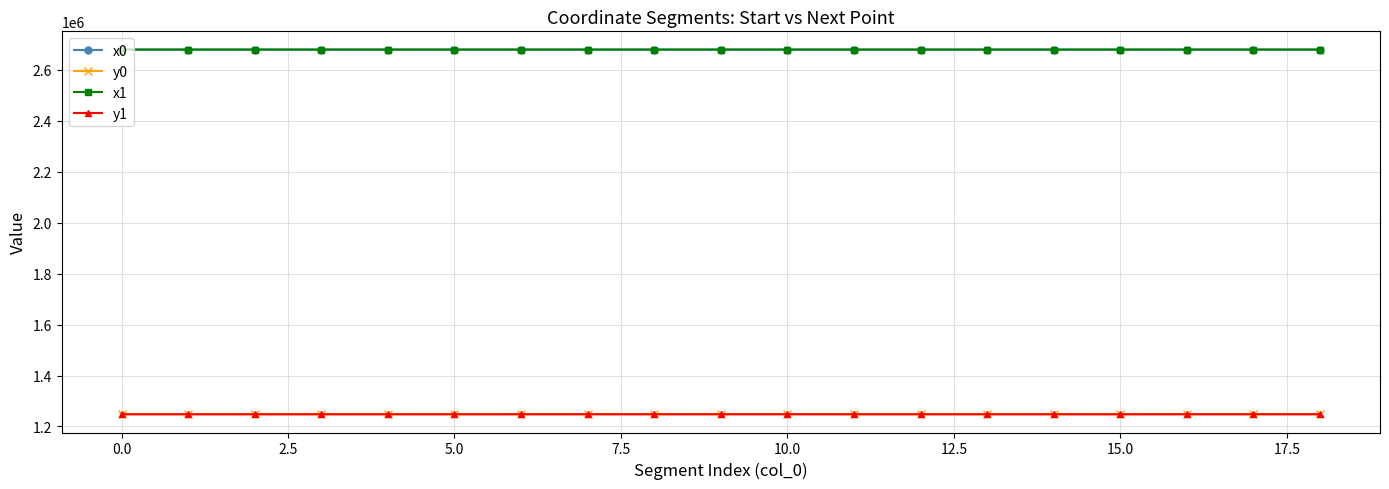

What is the value of the x1 point at the 13th from the left?

2679608.2